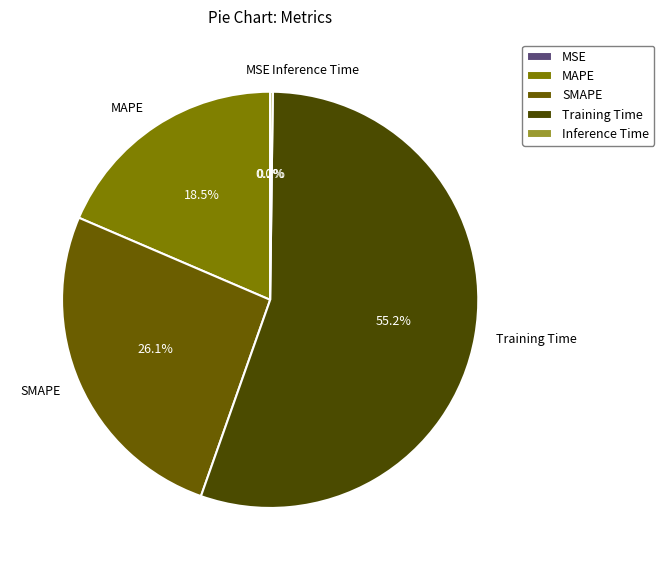

Which slice represents more than half of the pie?

Training Time